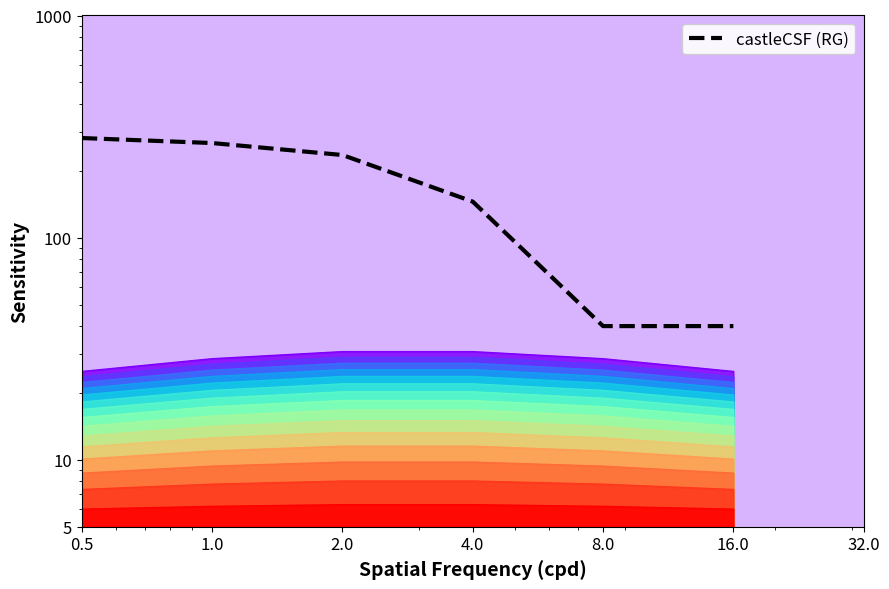

What is the minimum value shown in the chart?

40.0